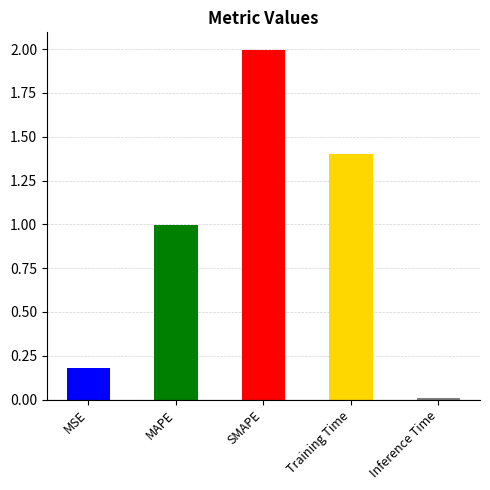

What is the average value?

0.9